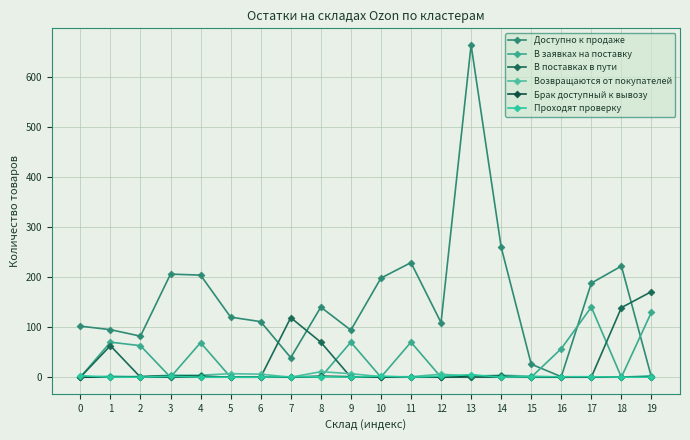

What is the total value across all series at 4?

279